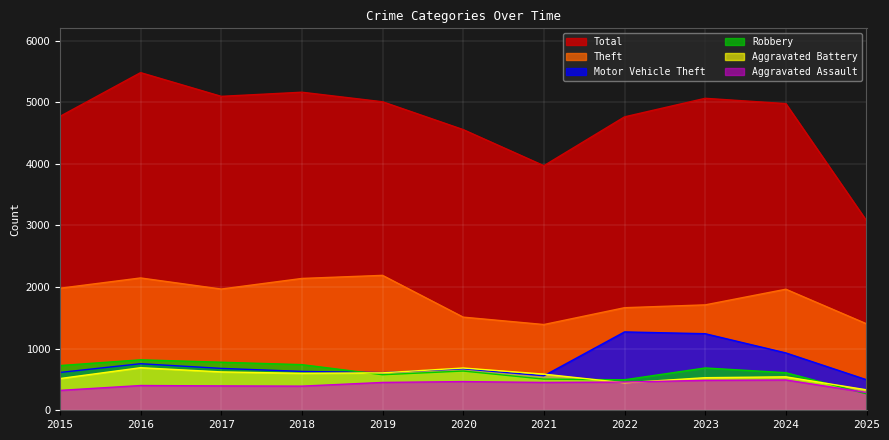

Read the Theft value at 2025, to the nearest 10.

1400